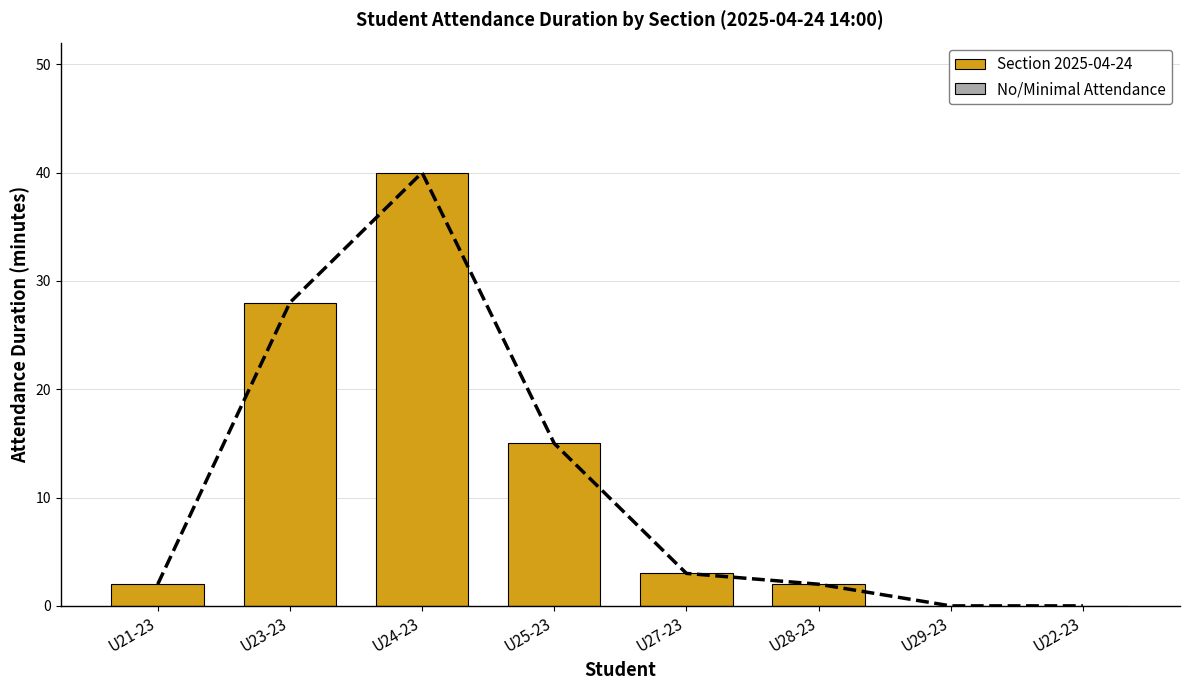

At which category does the chart reach its peak across all series?

U24-23